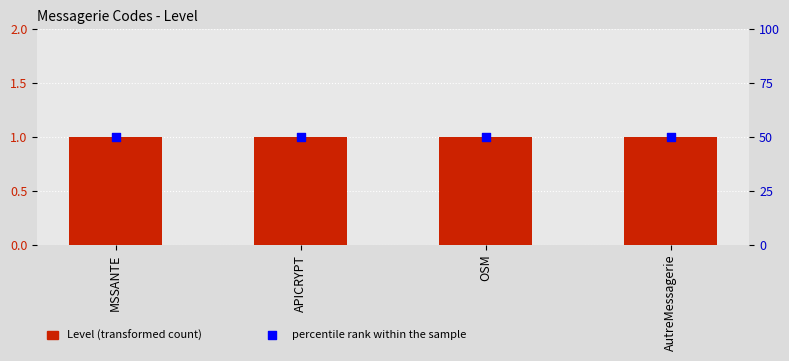

Which series reaches the minimum Y coordinate?

Level